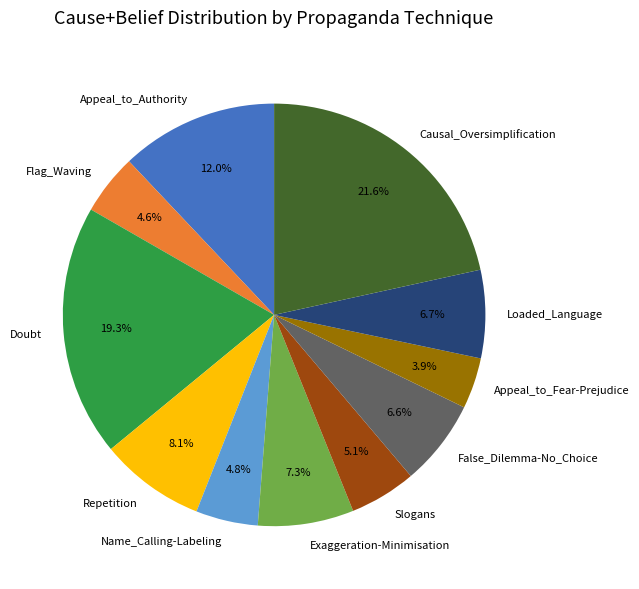

Which slice is the largest?

Causal_Oversimplification